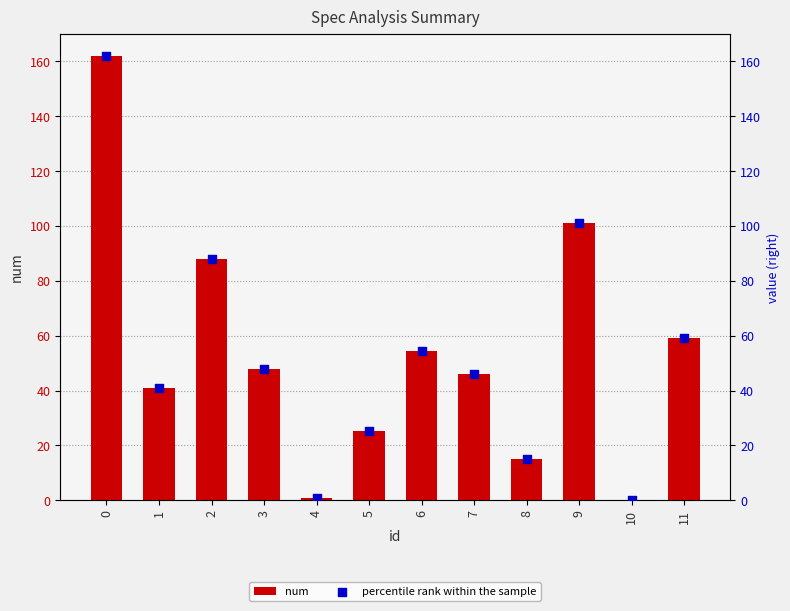

What is the total value across all series at 4?

2.0